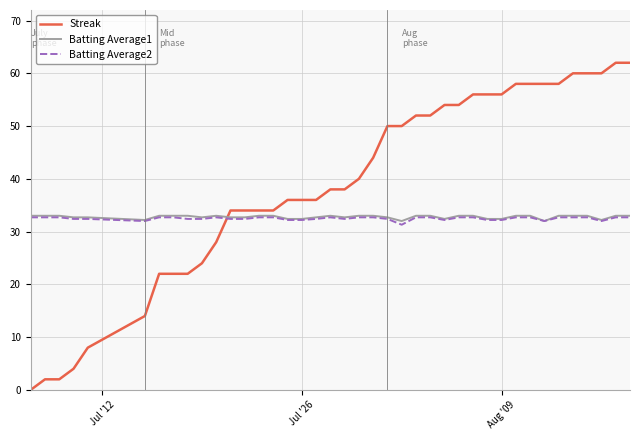

Which series has the largest range (max minus min)?

Streak